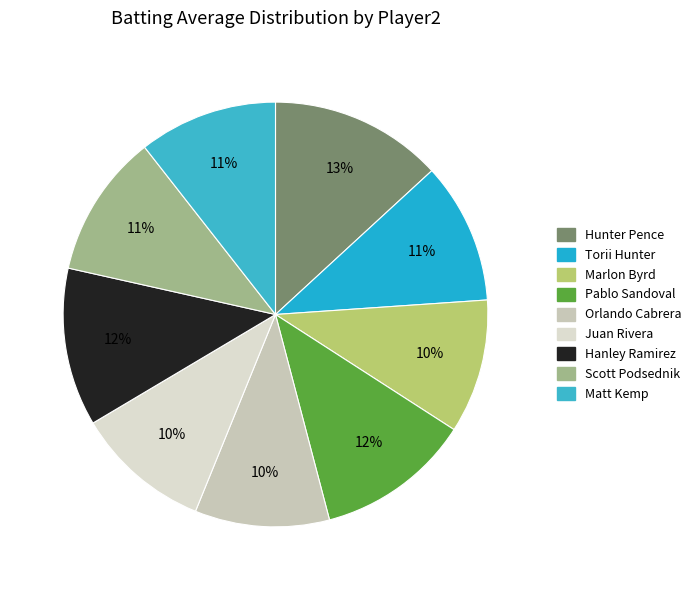

To the nearest percent, what percentage of the pie is Torii Hunter?

11%